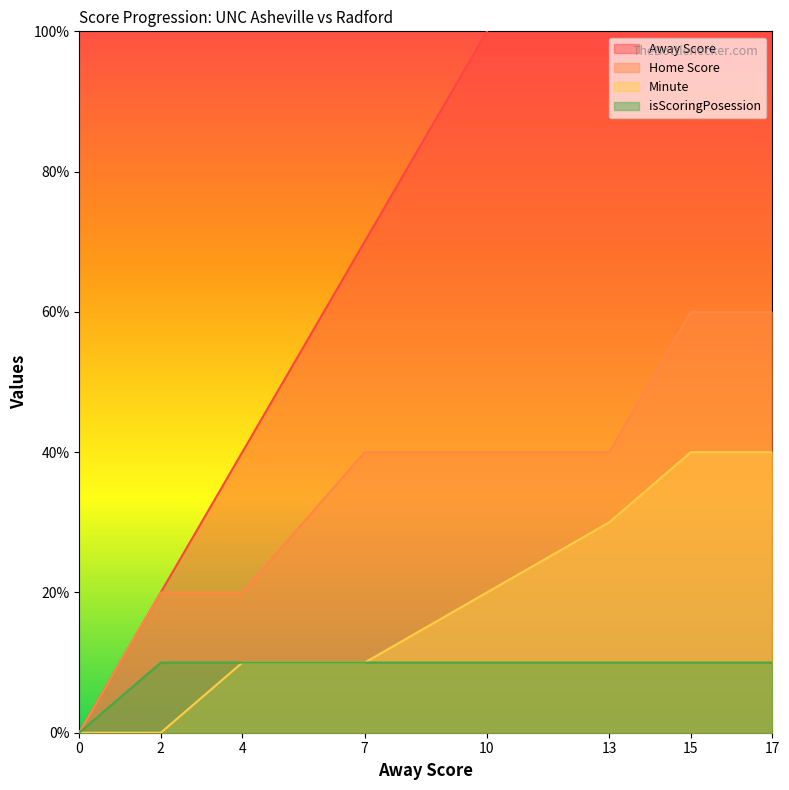

Is the value of Minute at 2 greater than the value of Home Score at 17?

No